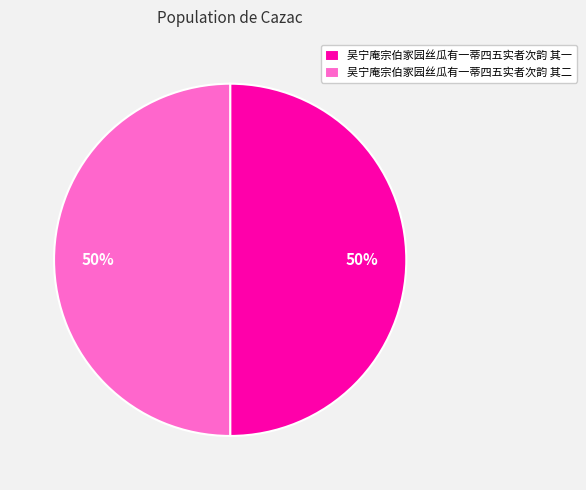

The 吴宁庵宗伯家园丝瓜有一蒂四五实者次韵 其二 slice represents 55% of the pie. True or false?

False